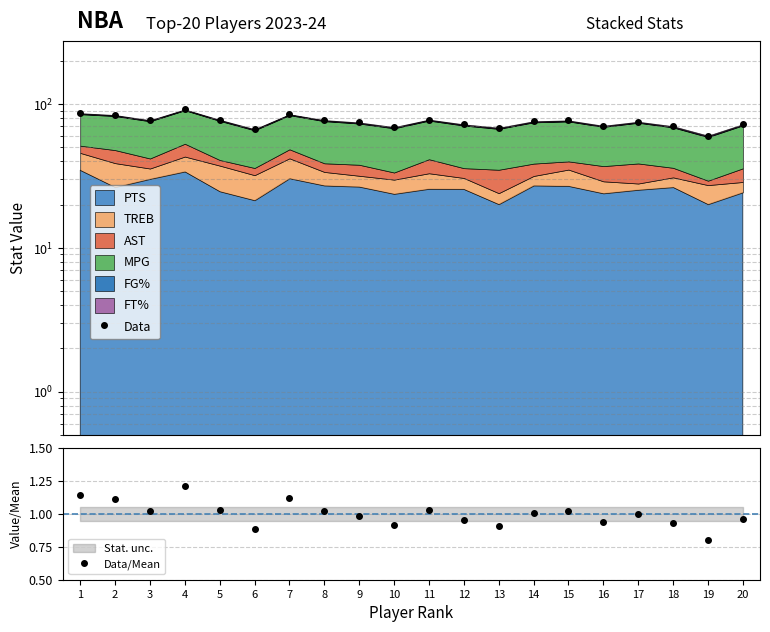

What is the difference between the maximum and minimum values in the Data series?

31.4